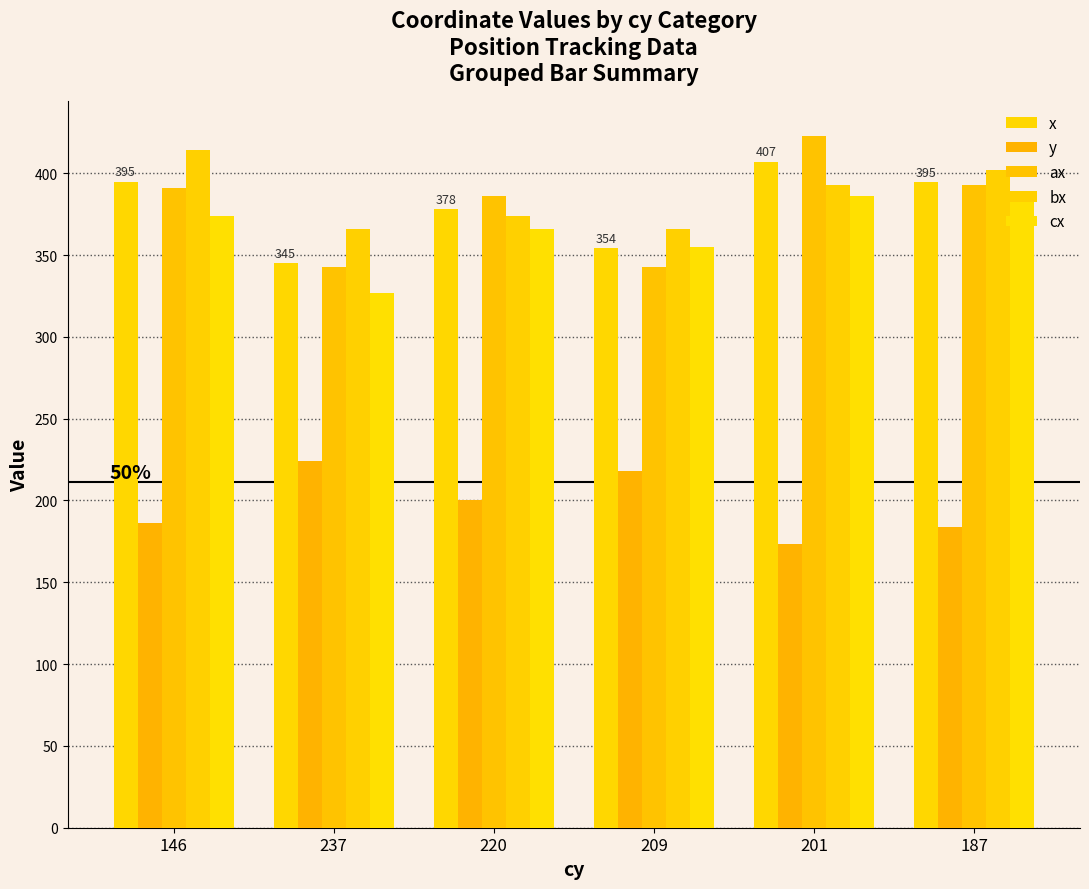

How many distinct data groups are displayed?

5